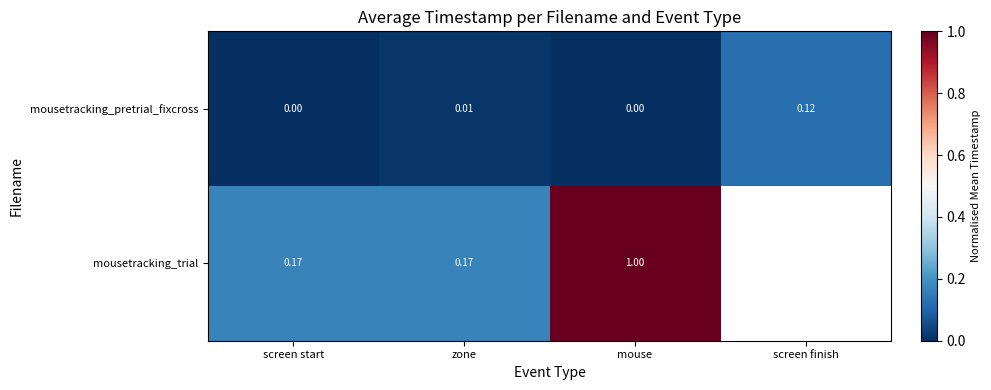

Rank the series at zone from lowest to highest value.

mousetracking_pretrial_fixcross, mousetracking_trial